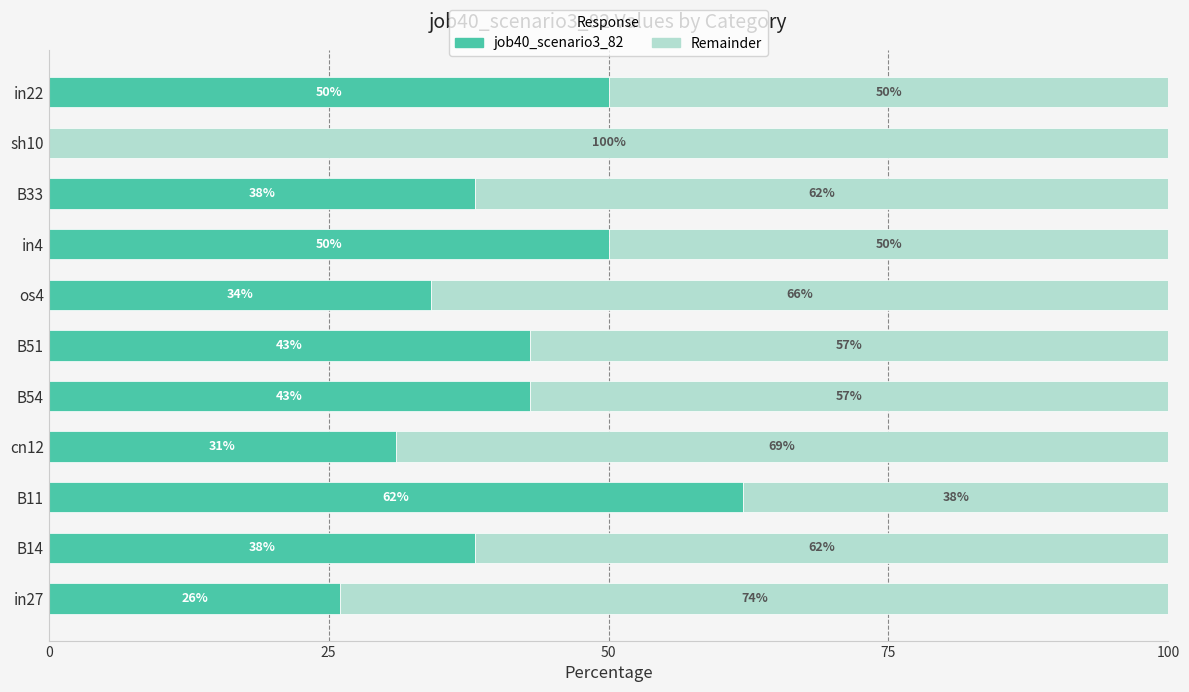

The job40_scenario3_82 series shows 62.0 at B11. True or false?

True